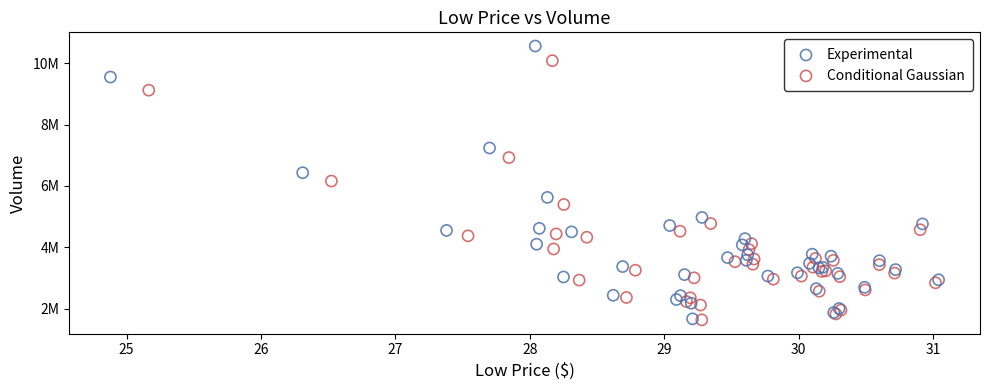

What are all the series names shown in the legend?

Experimental, Conditional Gaussian